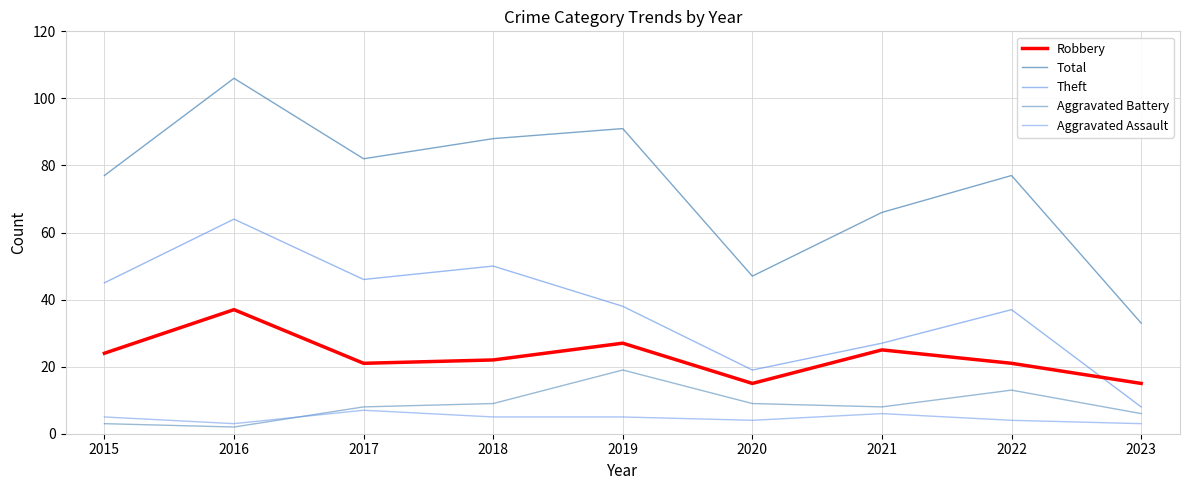

What is the difference between the Theft values at 2016 and 2020?

45